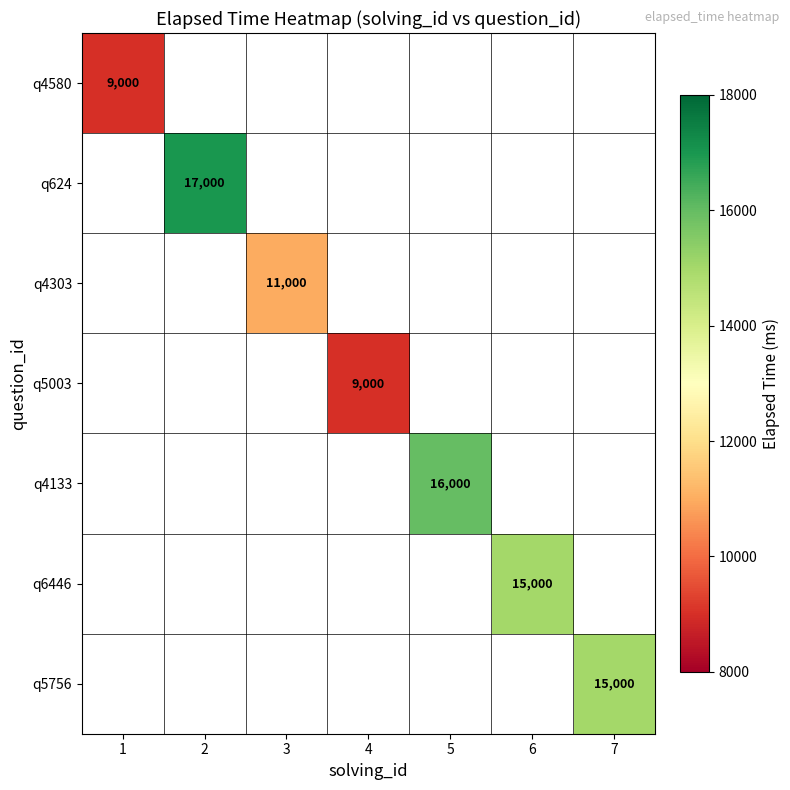

The value of q4133 at 5 is 16000. True or false?

True